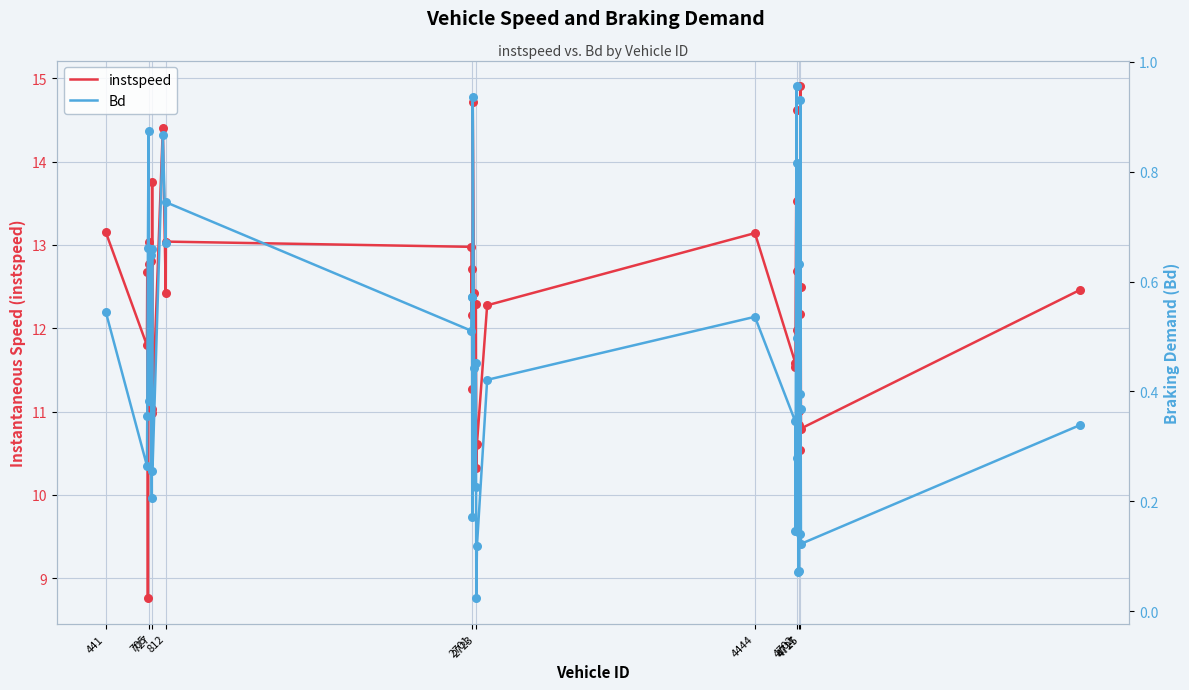

What is the minimum value for instspeed?

8.8